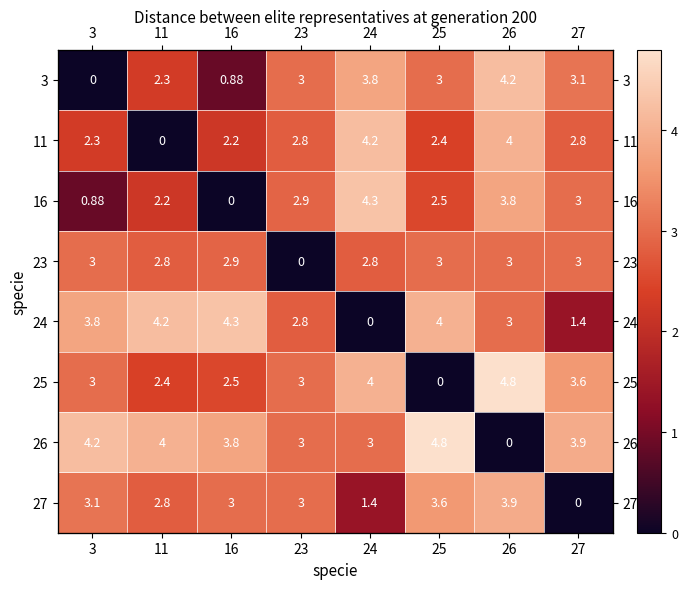

True or false: 24 has a value of 2.5 at 11.

False